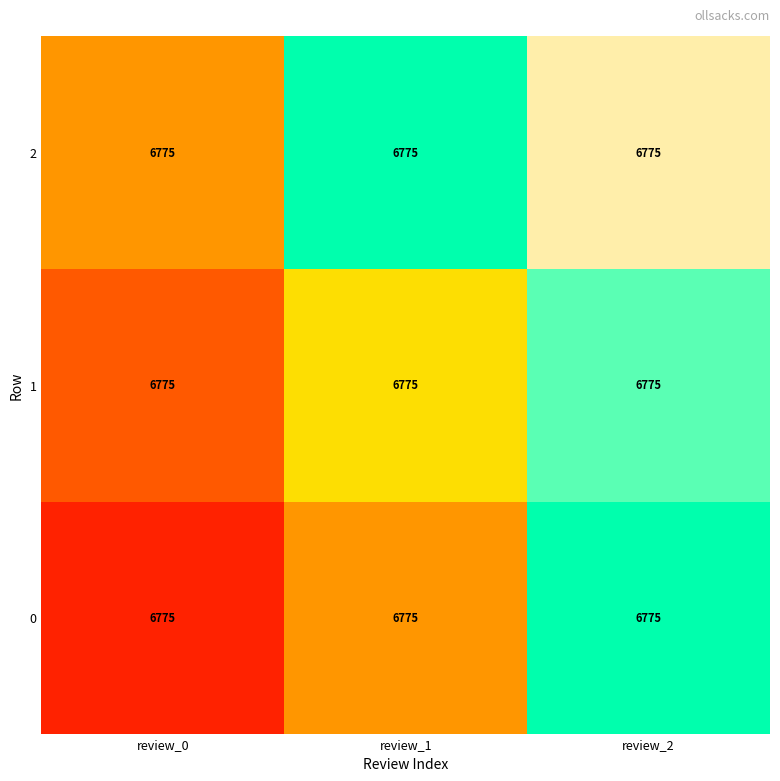

List the series in order of their overall mean, lowest first.

0, 1, 2